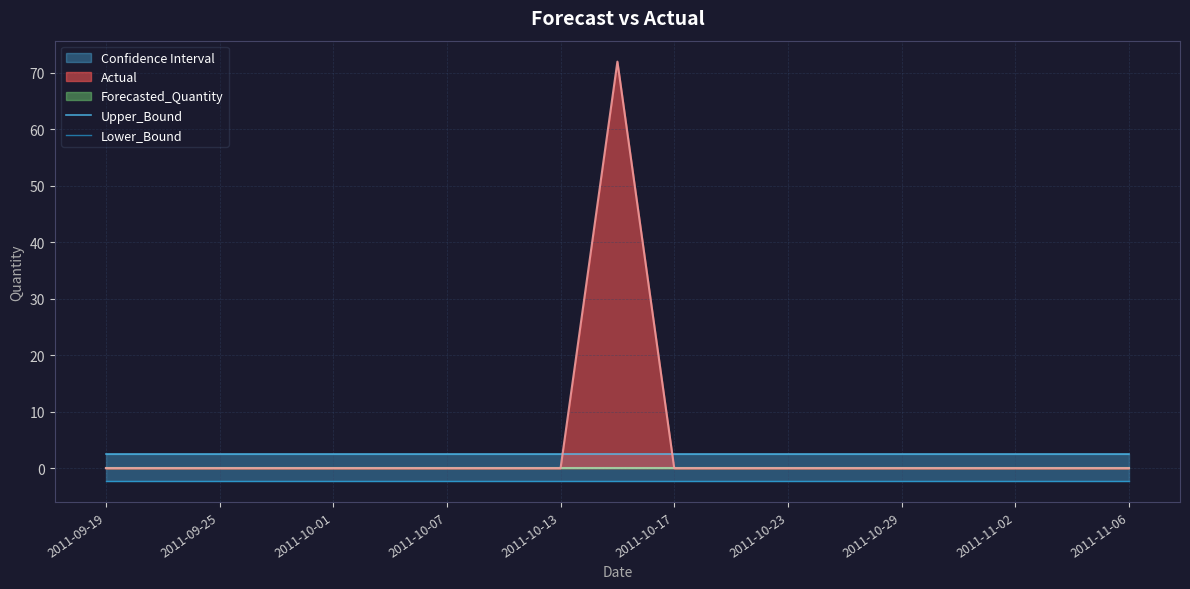

At which label is Upper_Bound closest to 2?

2011-09-19